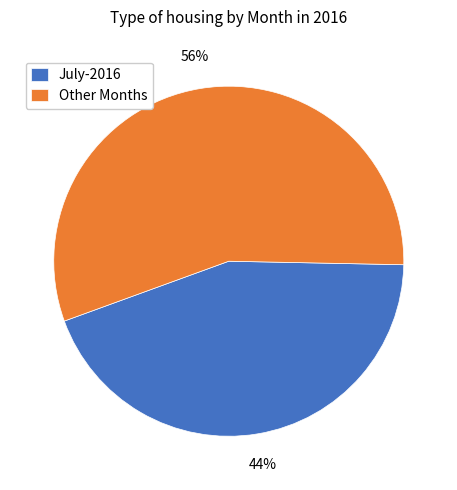

Do Other Months and July-2016 together represent more than half of the pie?

Yes